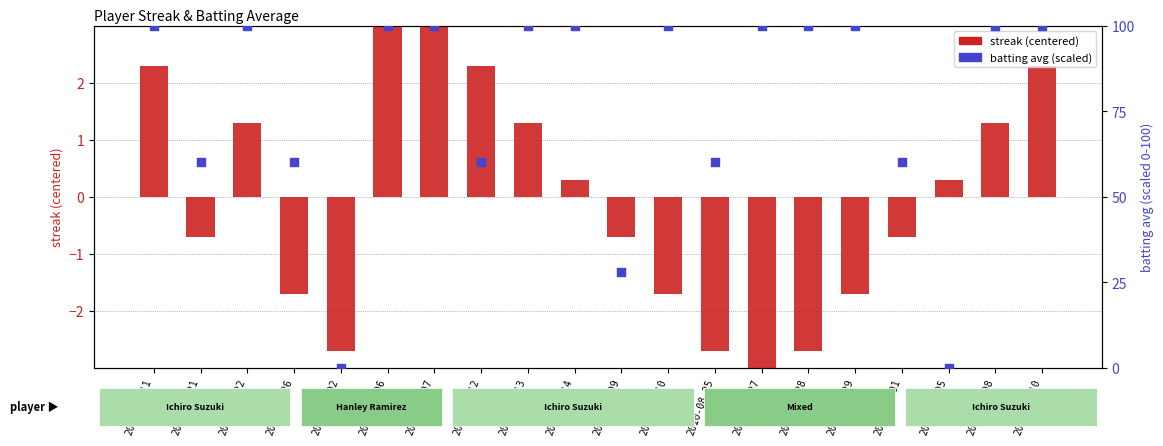

Which series contains the lowest Y value?

streak (centered)